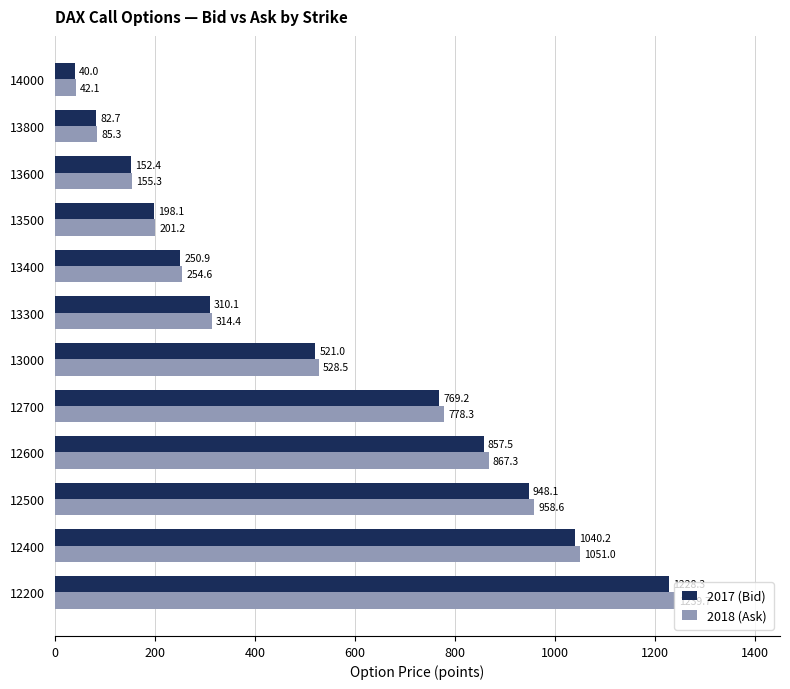

What is the smallest value displayed?

40.0